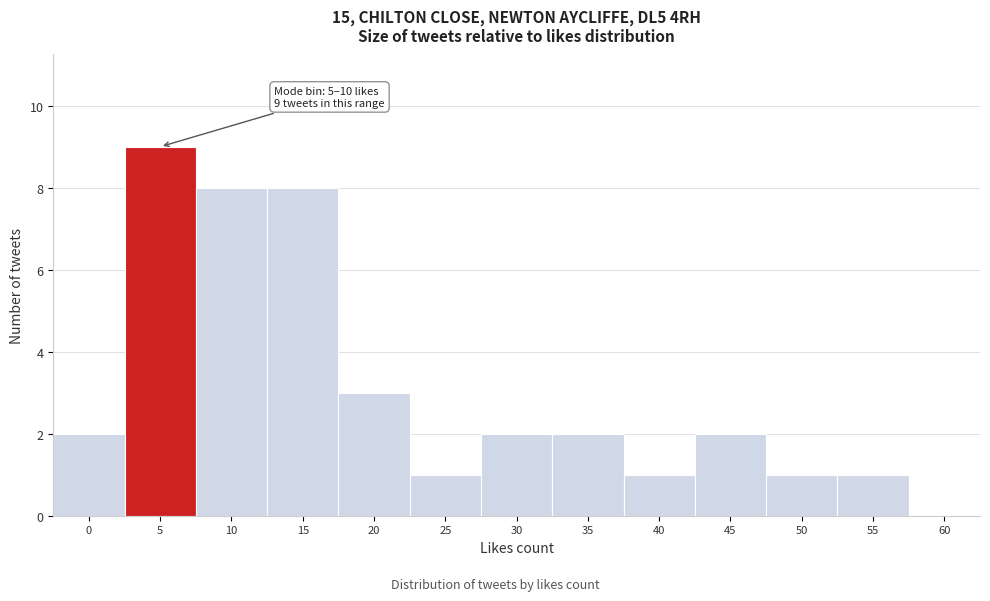

Reading right to left, what are all the values shown in this chart?

60=0	55=1	50=1	45=2	40=1	35=2	30=2	25=1	20=3	15=8	10=8	5=9	0=2